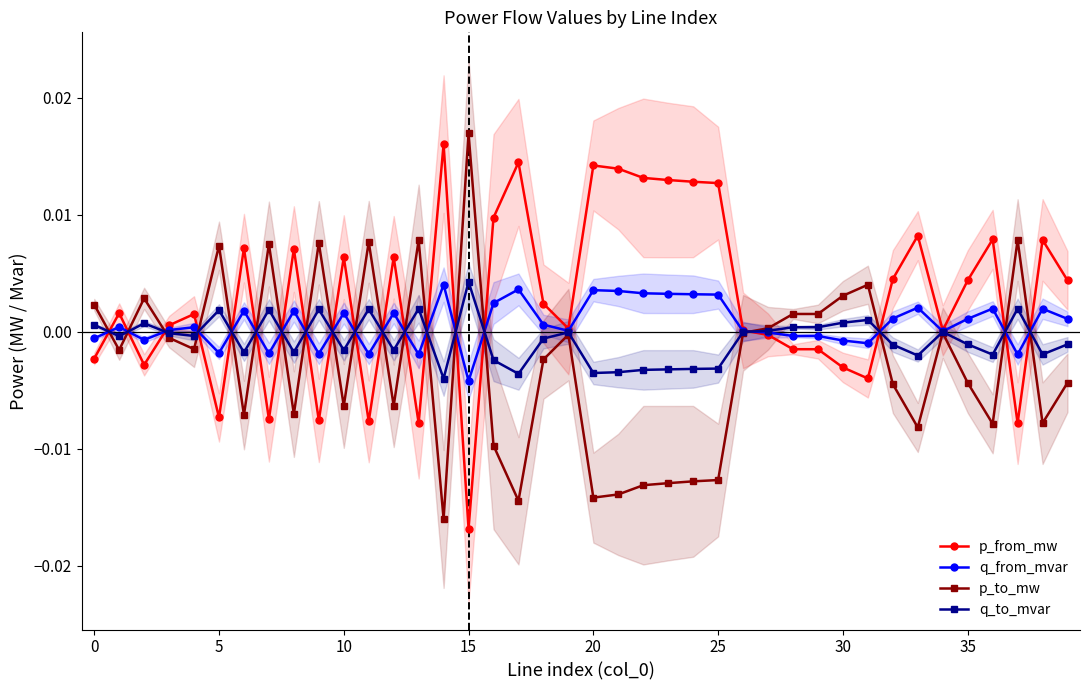

True or false: q_from_mvar has a value of -0.0 at 11.

True